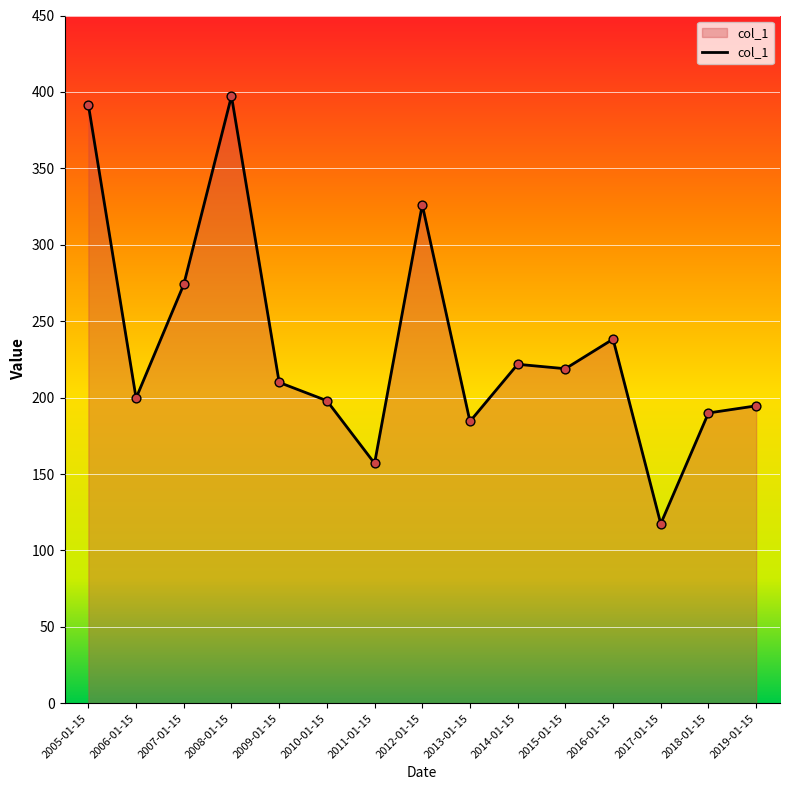

Which has a higher value, 2007-01-15 or 2012-01-15?

2012-01-15